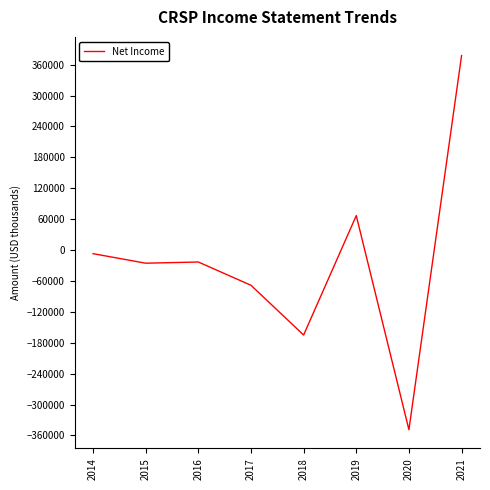

How many values exceed -23200?

3